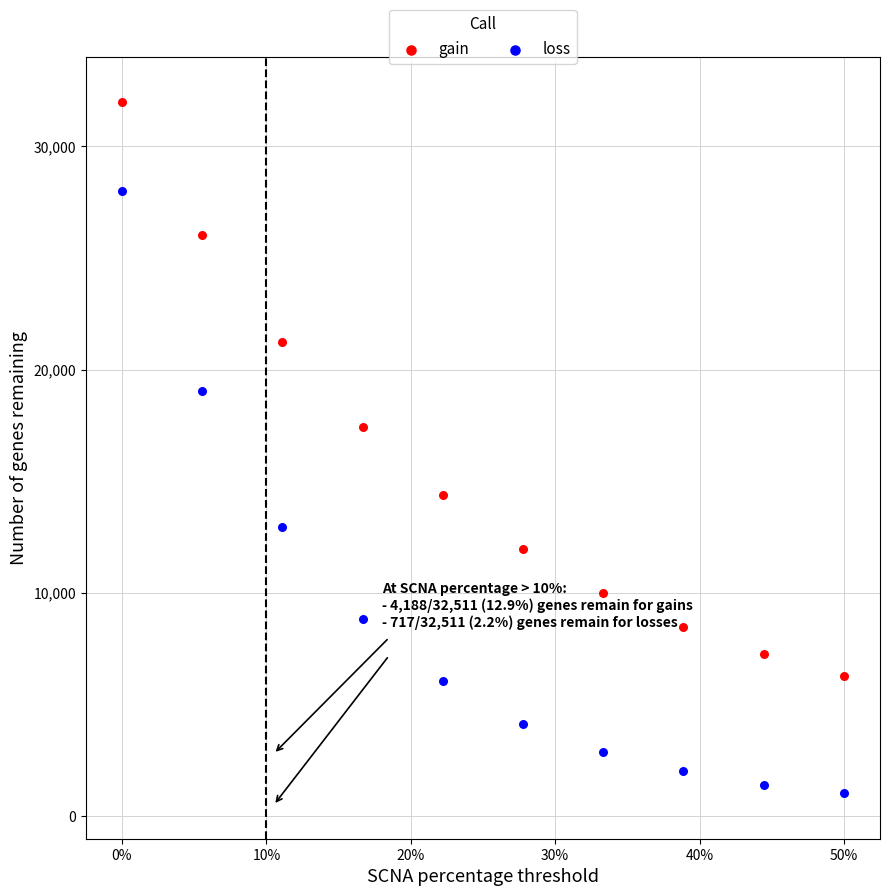

What is the X range (max minus min) for the scatter plot?

0.5